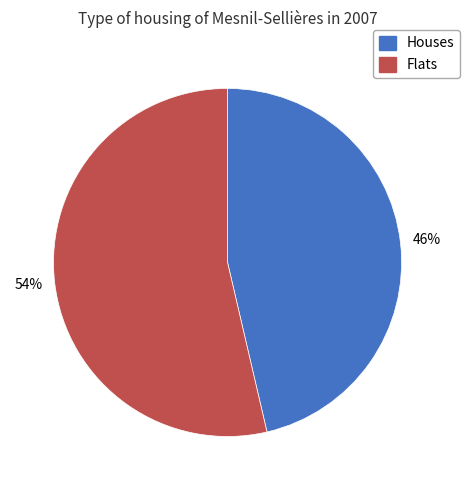

Combined, do Houses and Flats account for over 50%?

Yes